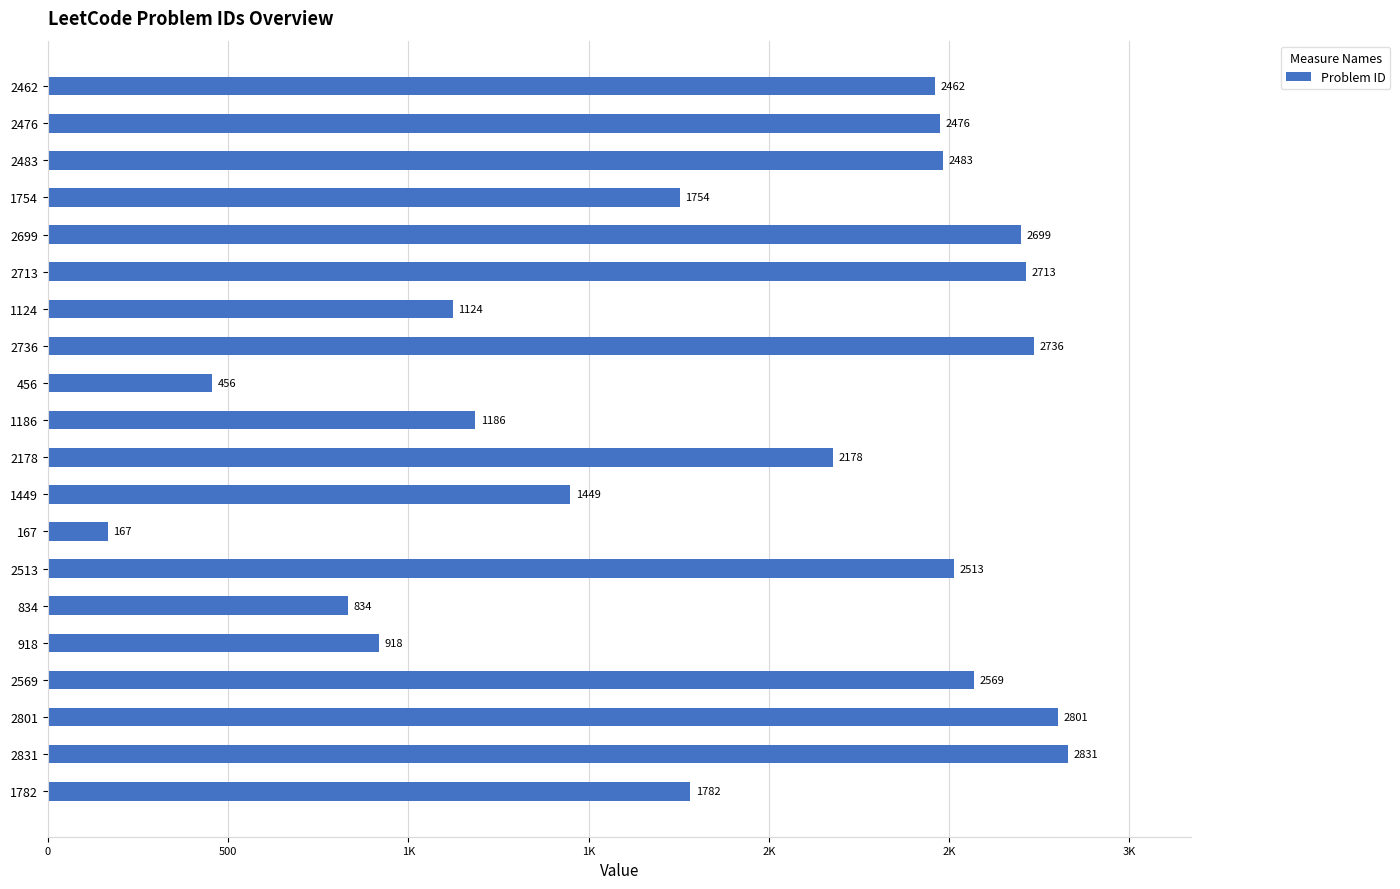

Does the chart contain any negative values?

No